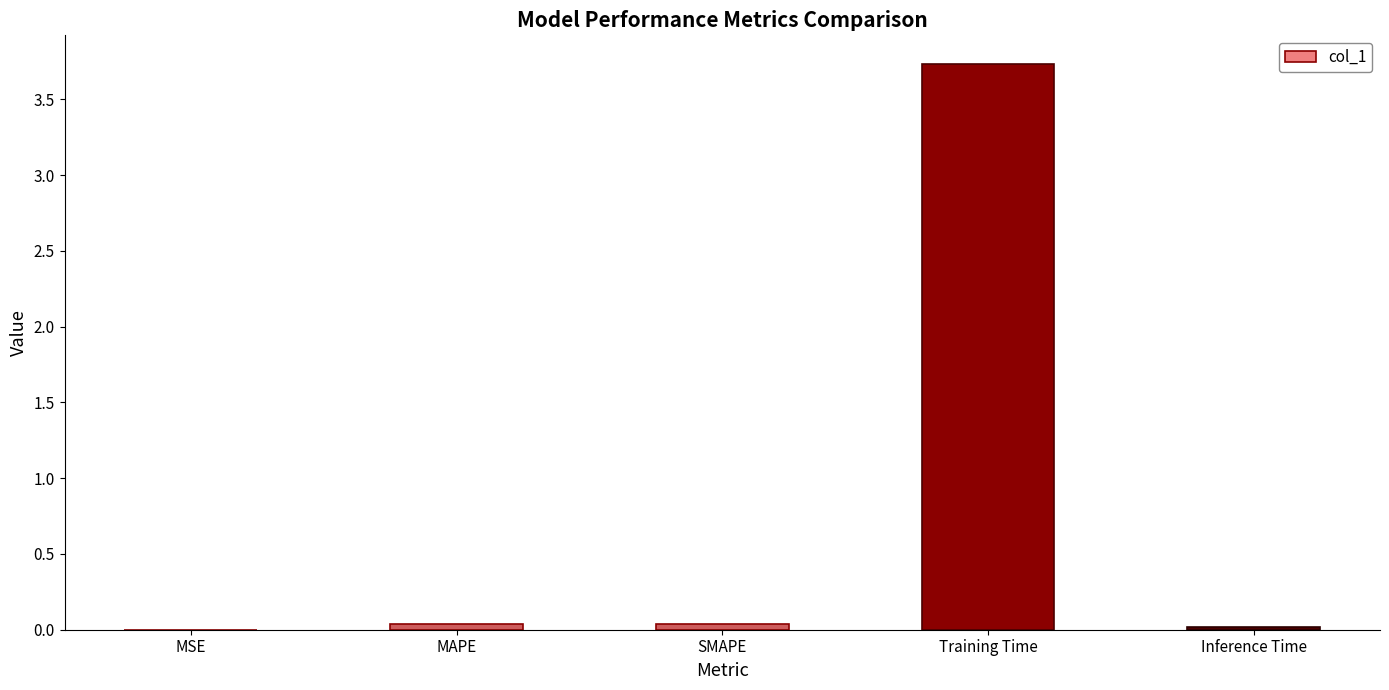

The chart shows a value of 5.2 at Training Time. True or false?

False